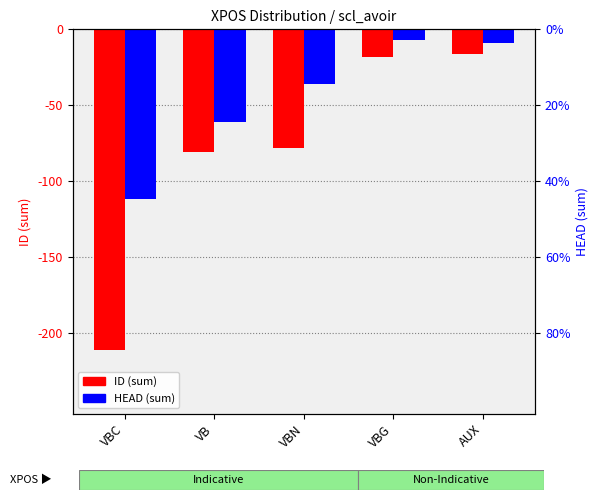

What is the sum of the HEAD (sum) values at VBG and VB?

-68